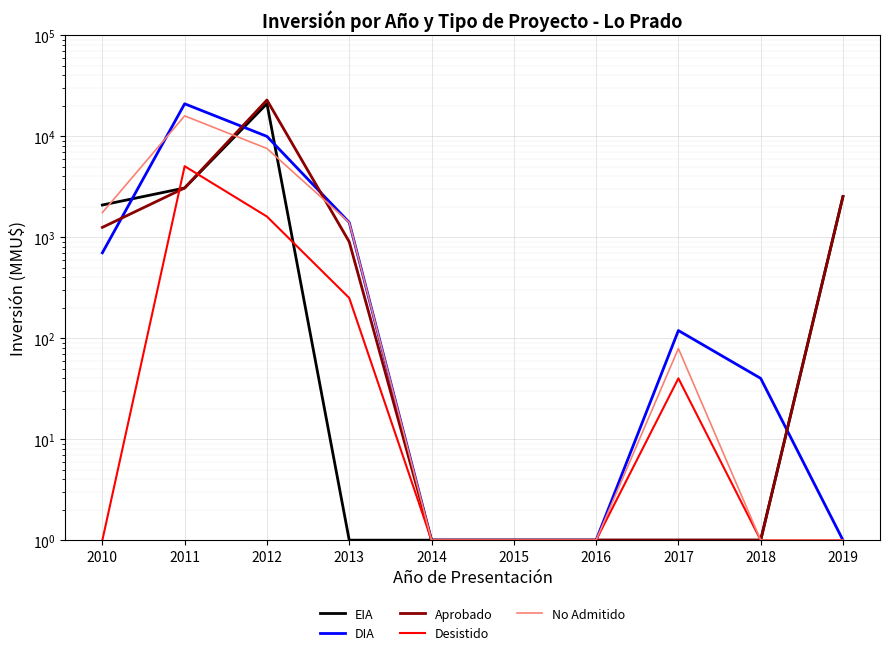

What is the value of the EIA point at the 7th from the left?

1